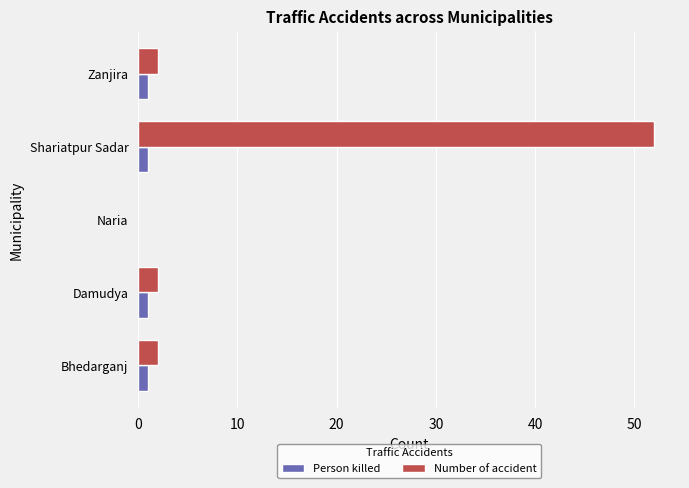

The Number of accident series shows 4 at Damudya. True or false?

False